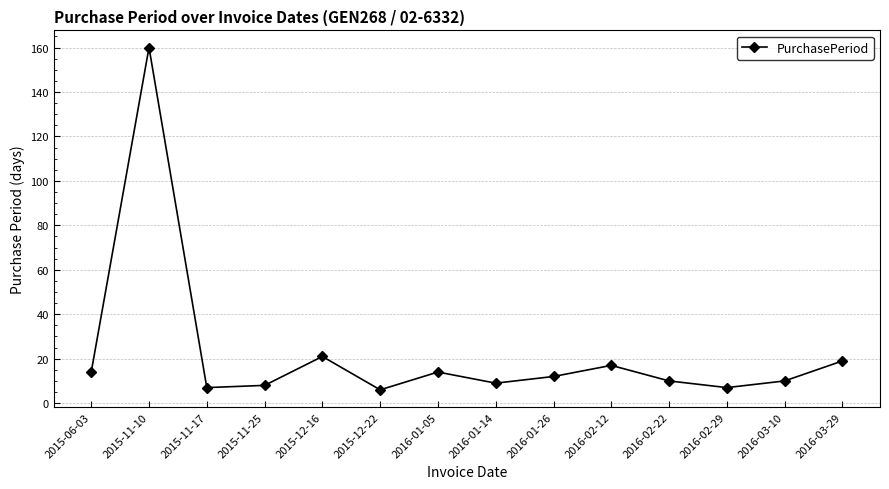

What is the ratio of the value at 2016-01-05 to the value at 2015-11-17?

2.0